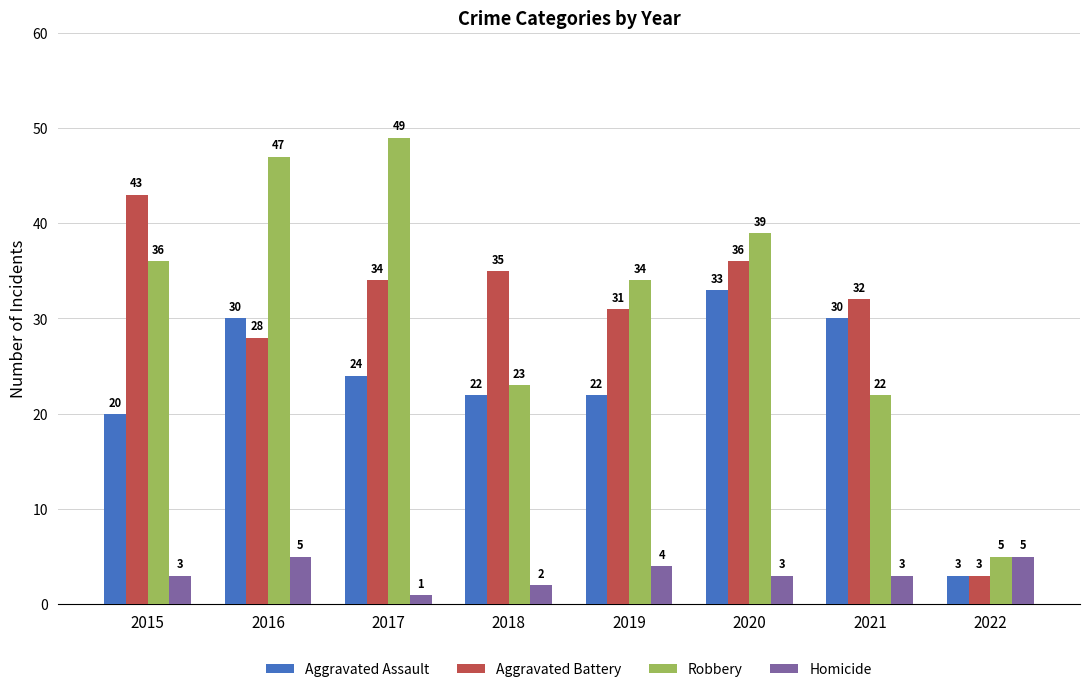

At which label does Aggravated Battery reach its minimum?

2022